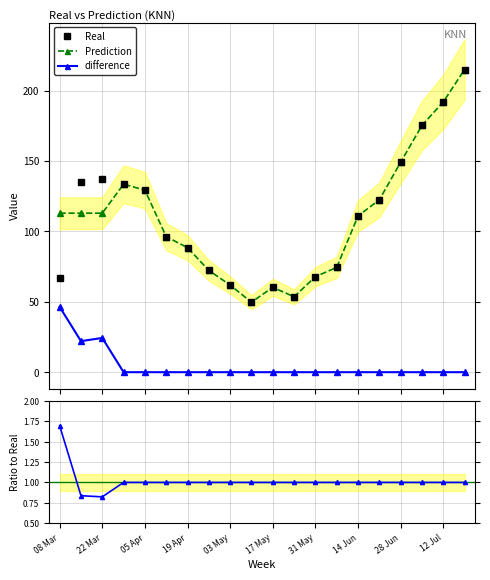

True or false: Ratio to Real and Real intersect in this chart.

False